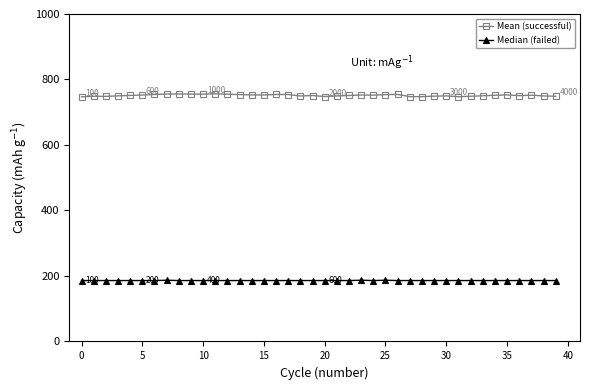

Which series has the largest total across all categories?

Mean (successful)